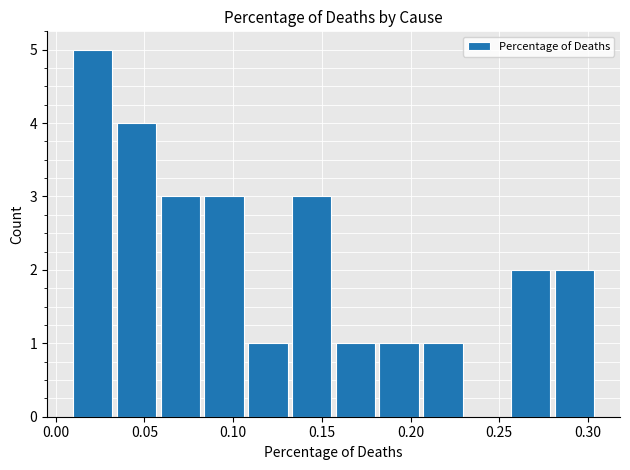

Reading left to right, transcribe this chart: for each bar, give the range it covers on the x-axis and its height. Neither the bar edges nor the heights are printed on the chart, so give them approximately, as read against the axes.

0.010 to 0.035: 5
0.035 to 0.060: 4
0.060 to 0.085: 3
0.085 to 0.105: 3
0.105 to 0.130: 1
0.130 to 0.155: 3
0.155 to 0.180: 1
0.180 to 0.205: 1
0.205 to 0.230: 1
0.230 to 0.255: 0
0.255 to 0.280: 2
0.280 to 0.305: 2